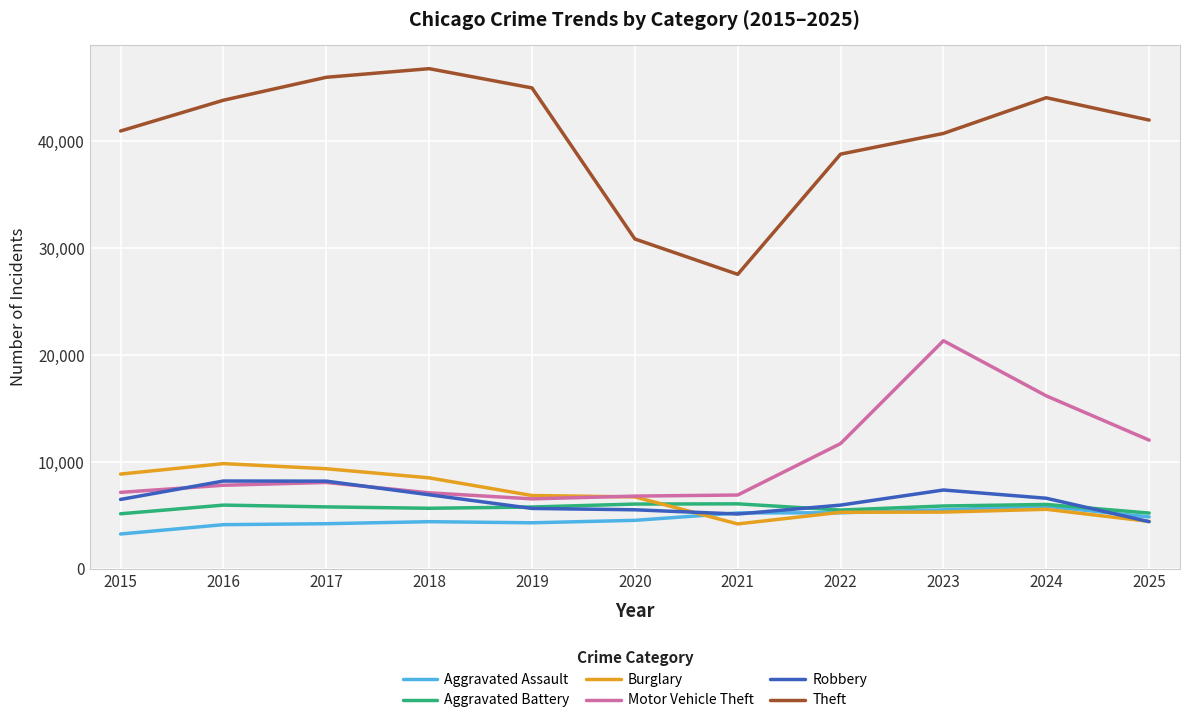

What is the spread (max minus min) of values at 2016?

39691